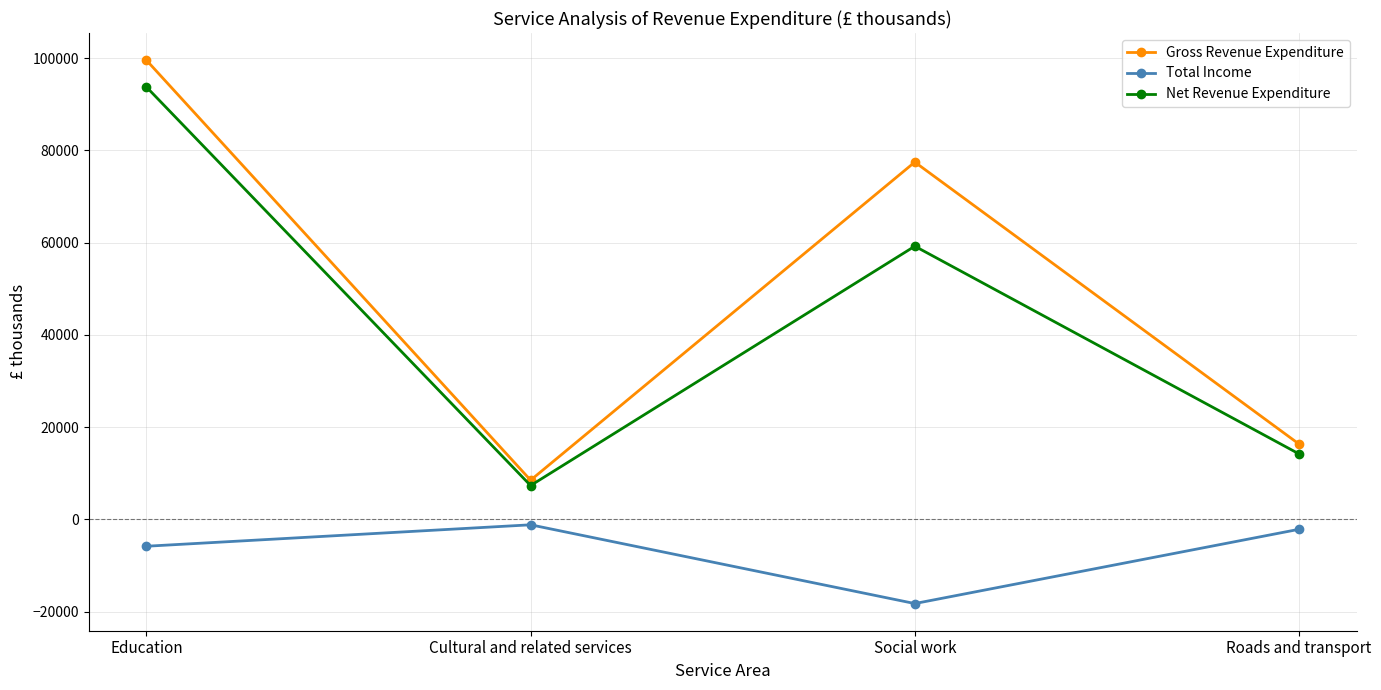

True or false: Gross Revenue Expenditure and Net Revenue Expenditure cross at least once.

False